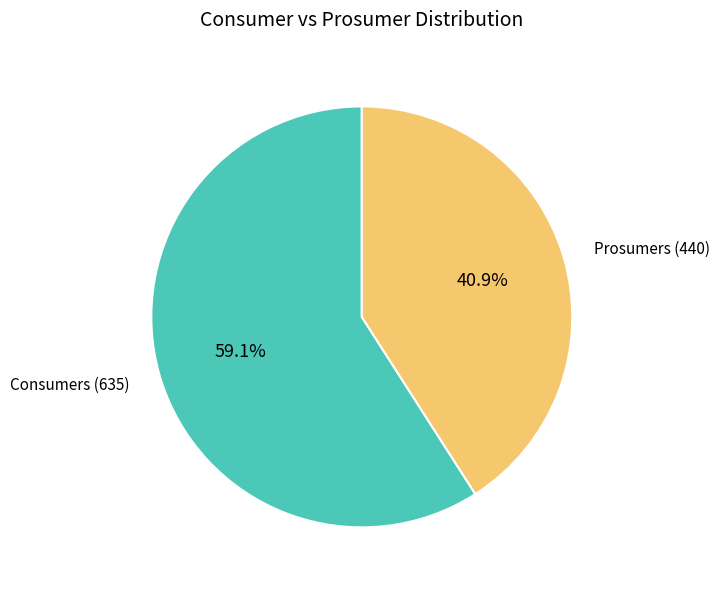

Is Prosumers the majority of the pie?

No